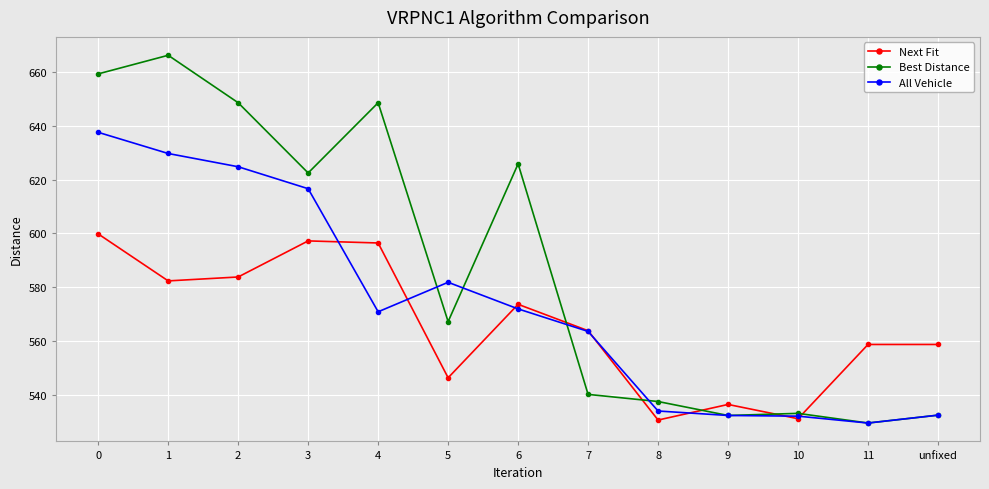

Rank the series at 8 from highest to lowest value.

Best Distance, All Vehicle, Next Fit